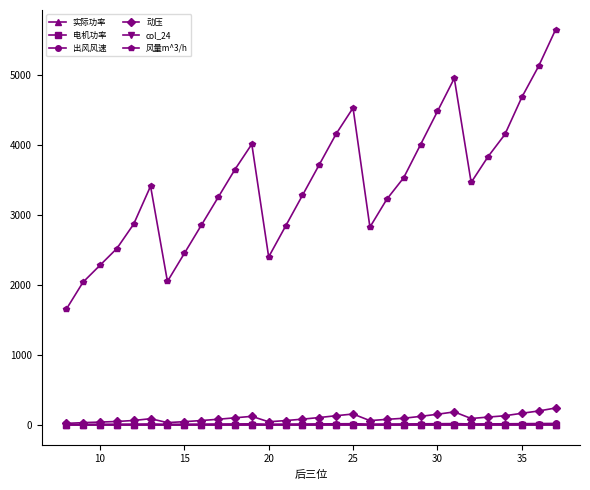

What is the greatest value displayed?

5648.0